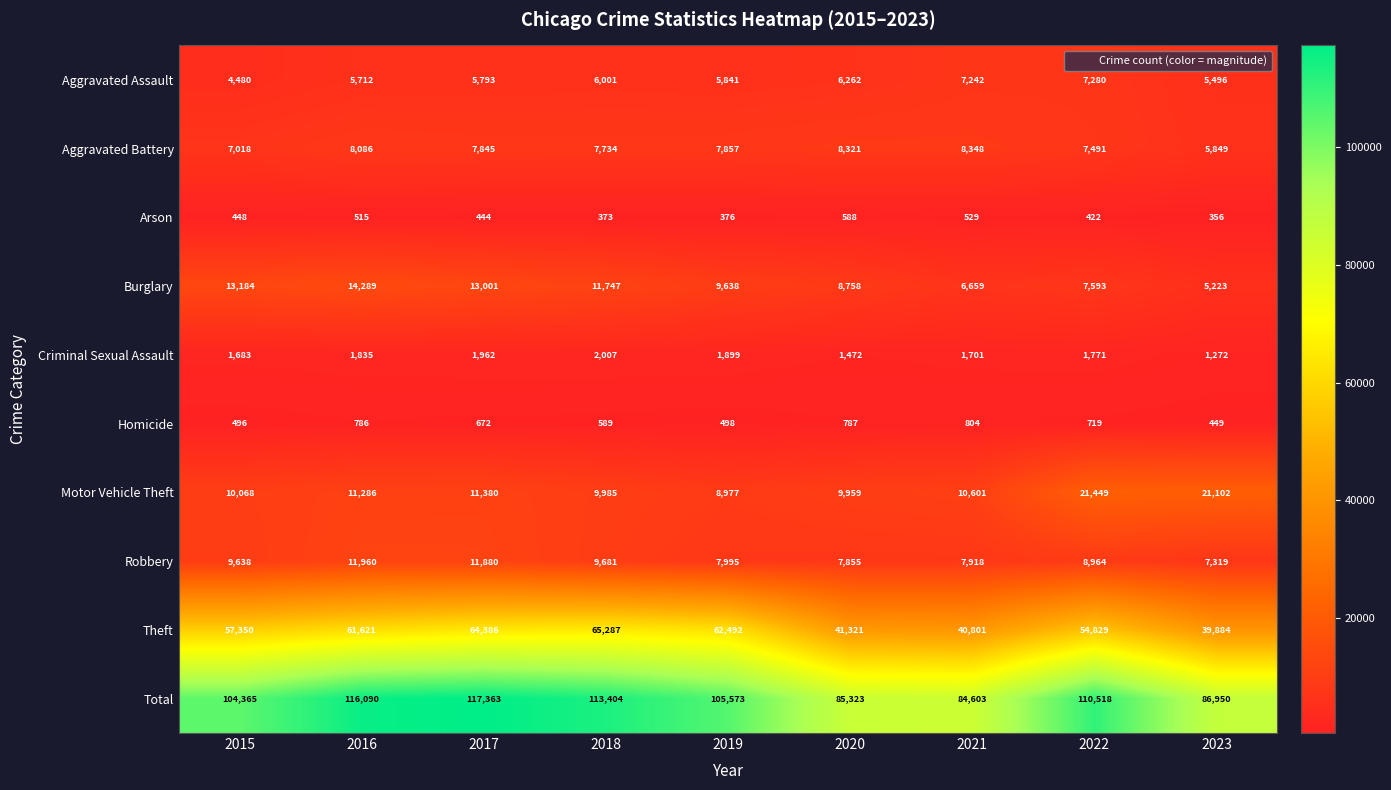

At which label is Theft closest to 52585?

2022